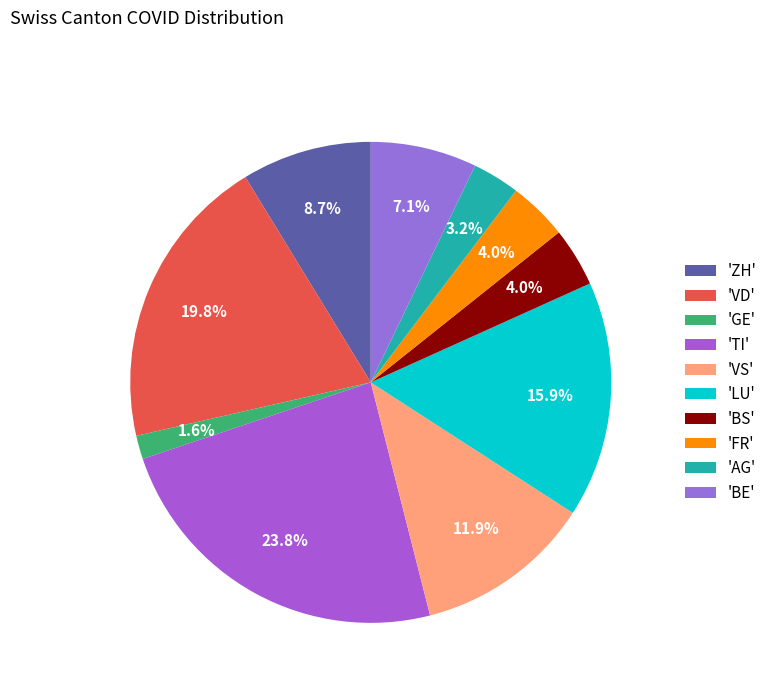

Count the number of slices in the pie.

10